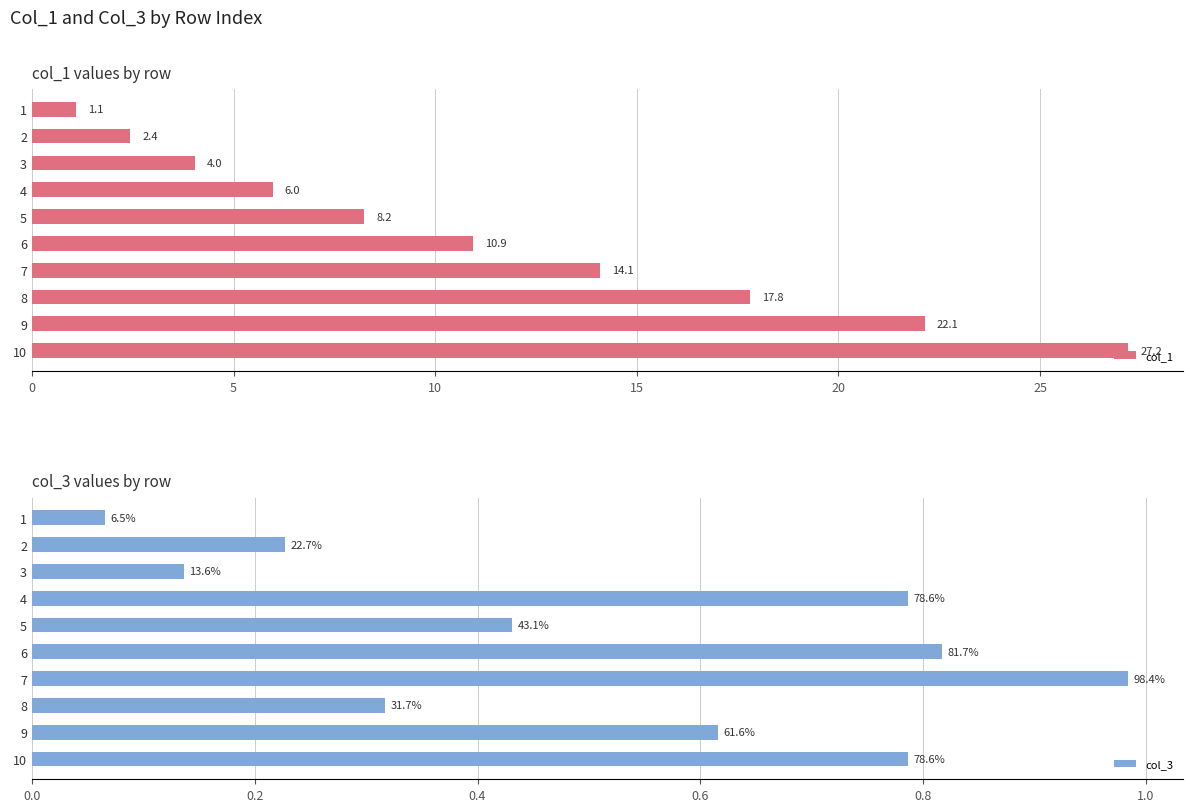

What is the sum of the col_1 values at 1 and 2?

3.5